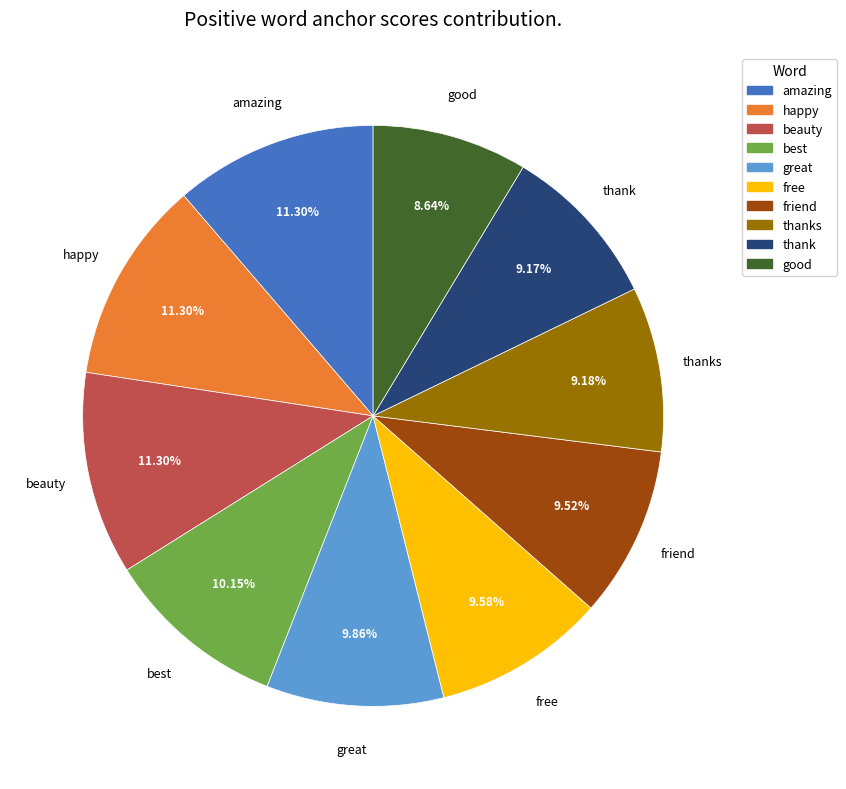

Is there a majority slice in this chart?

No